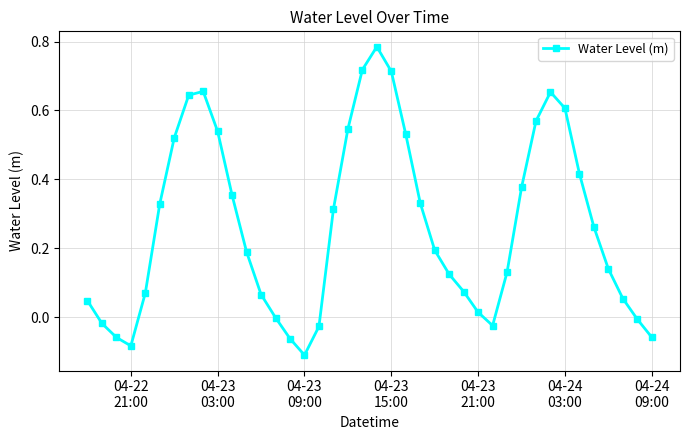

What is the difference between the maximum and minimum values?

0.9